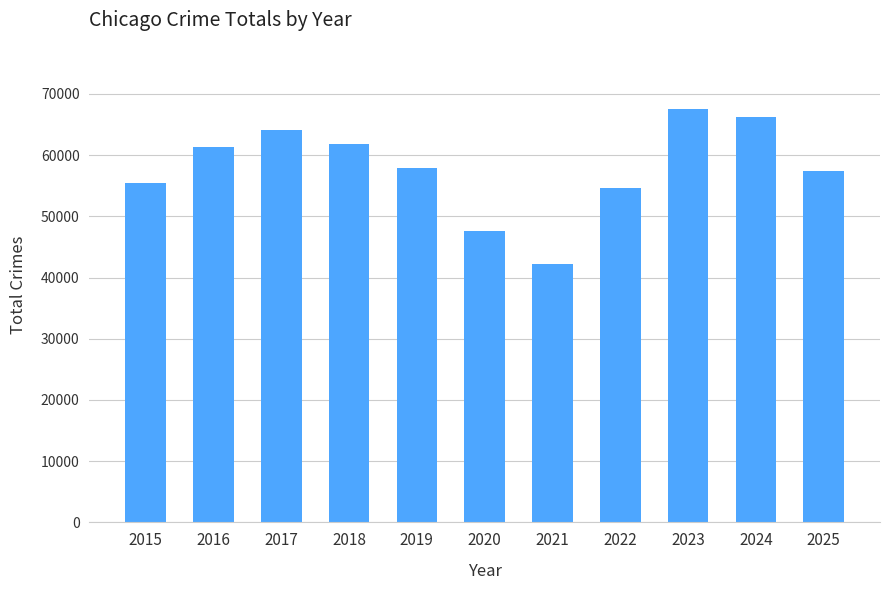

What is the sum of all values?

635999